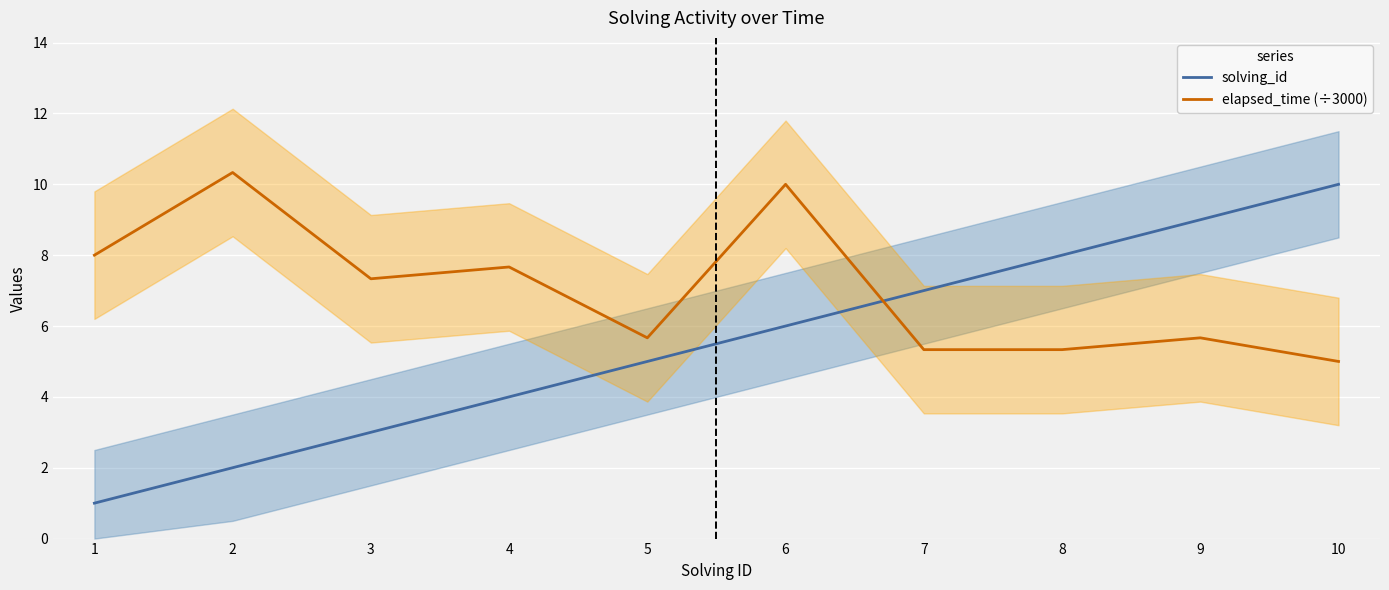

How many interior local valleys does the elapsed_time (÷3000) series have?

2